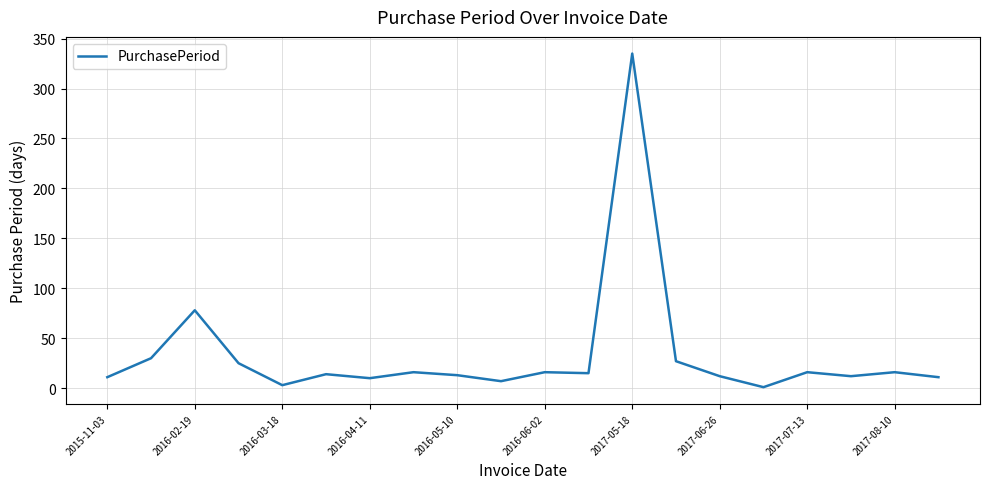

What is the difference between the maximum and minimum values?

334